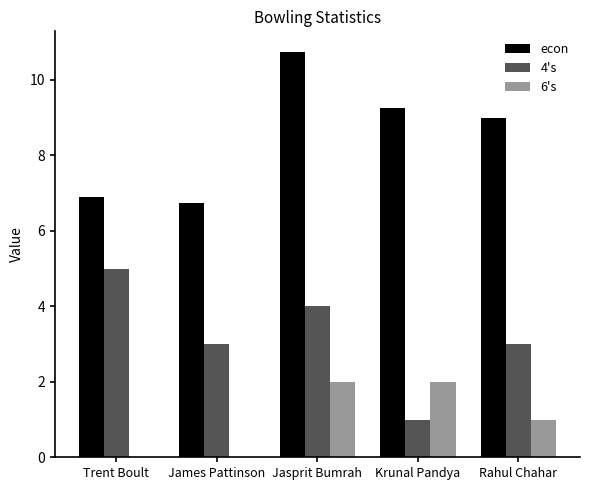

What is the sum of the econ values at James Pattinson and Trent Boult?

13.7